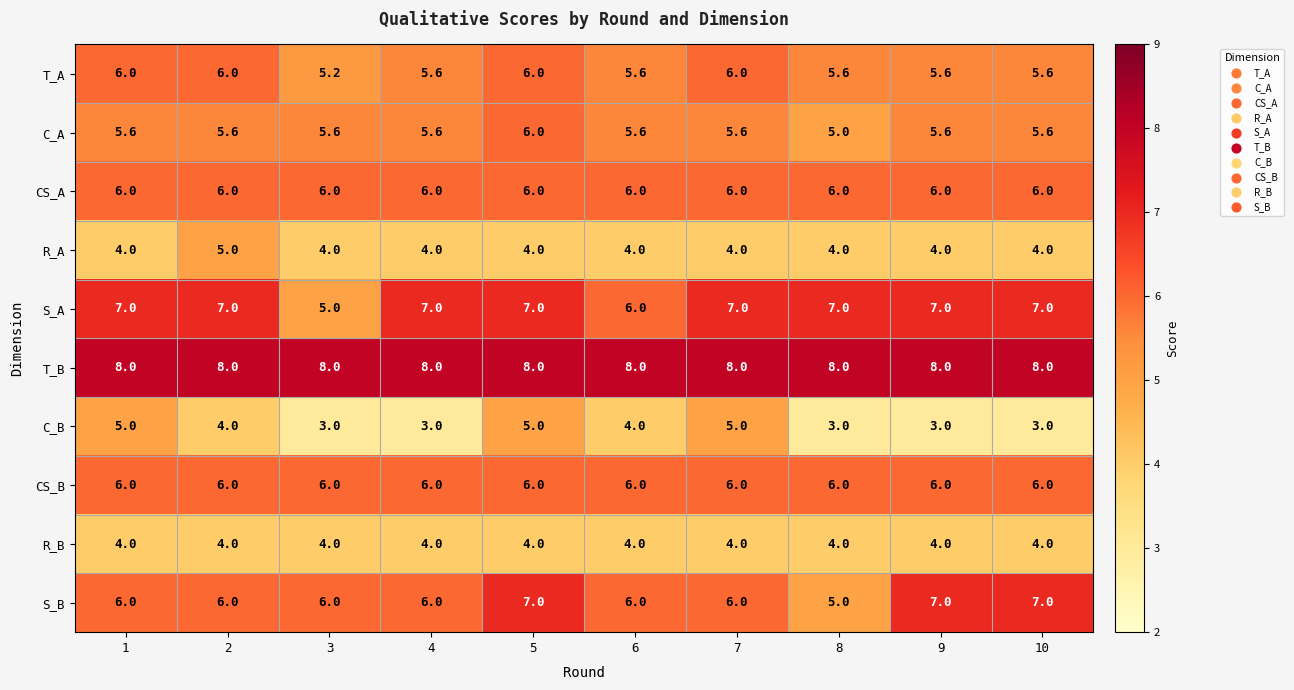

The value of S_B at 7 is 8.6. True or false?

False